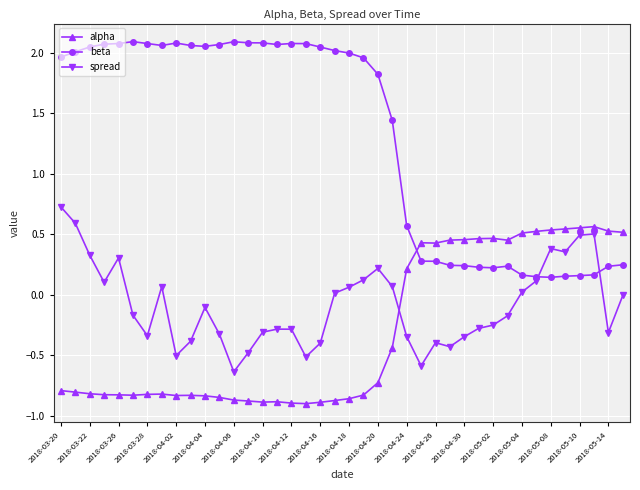

Which series has the largest range (max minus min)?

beta